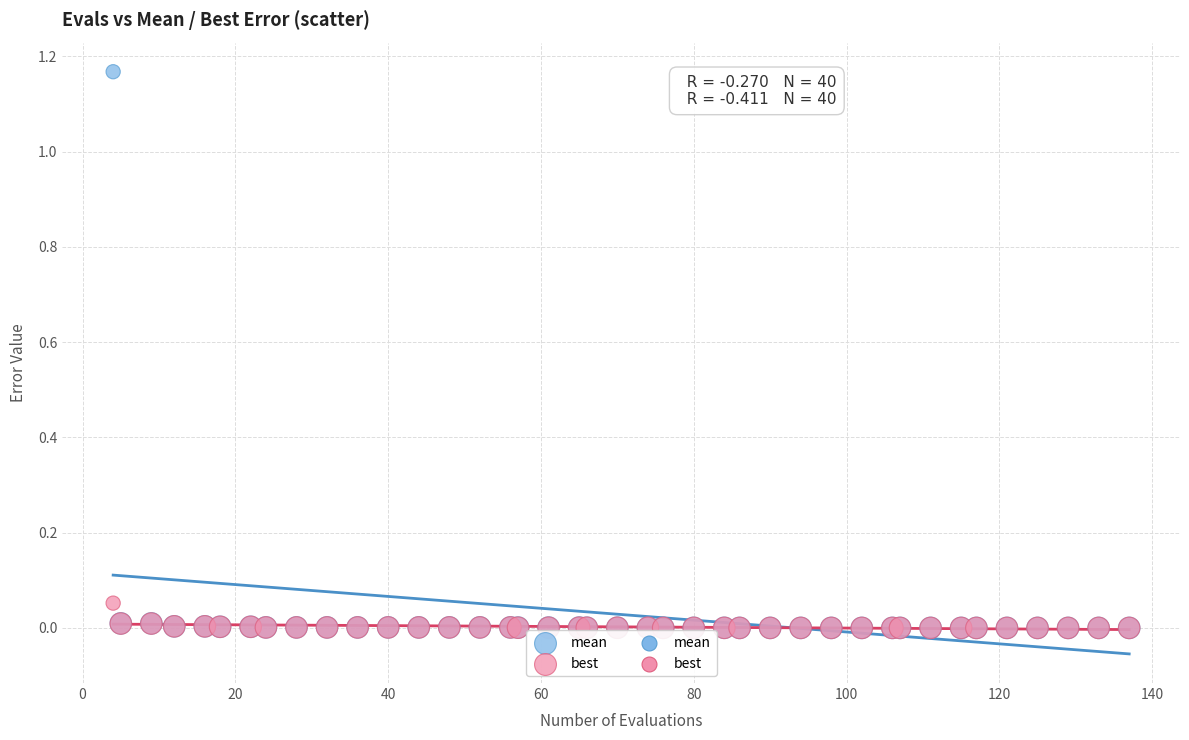

Which series has the widest spread of Y values?

mean